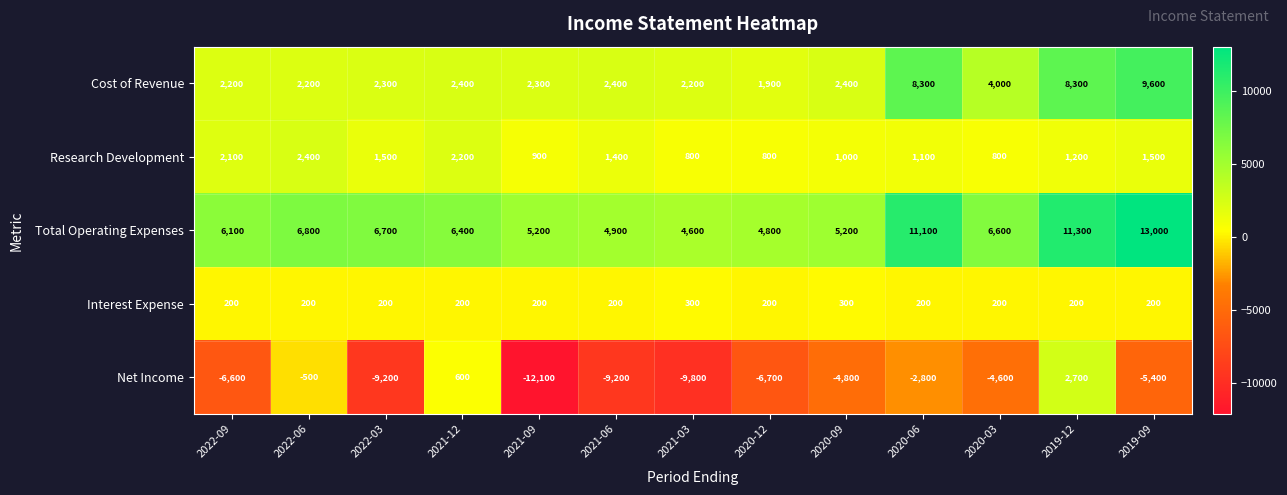

How many data points does each series have?

13